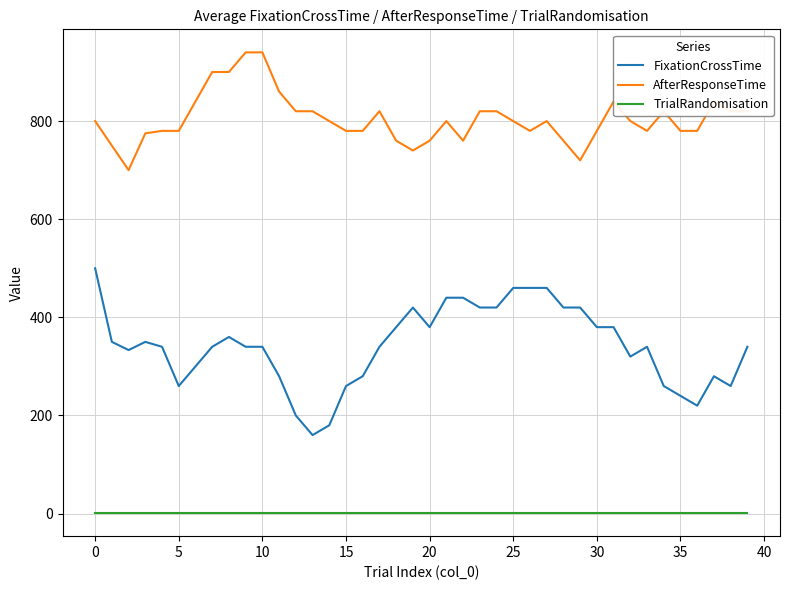

List the series in order of their overall mean, lowest first.

TrialRandomisation, FixationCrossTime, AfterResponseTime